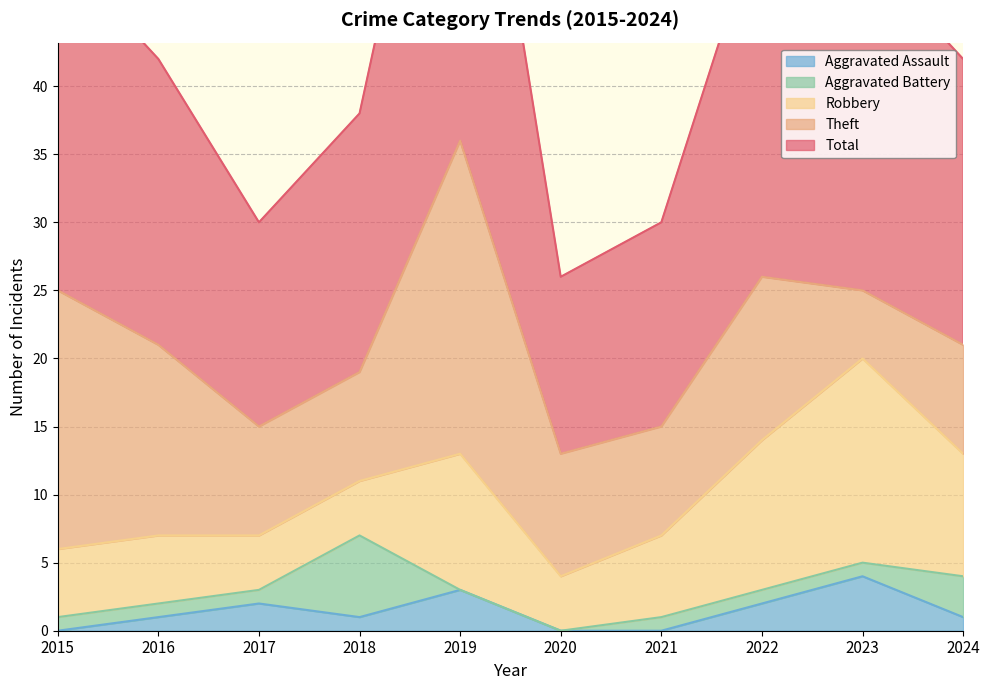

True or false: Aggravated Battery and Total cross at least once.

False